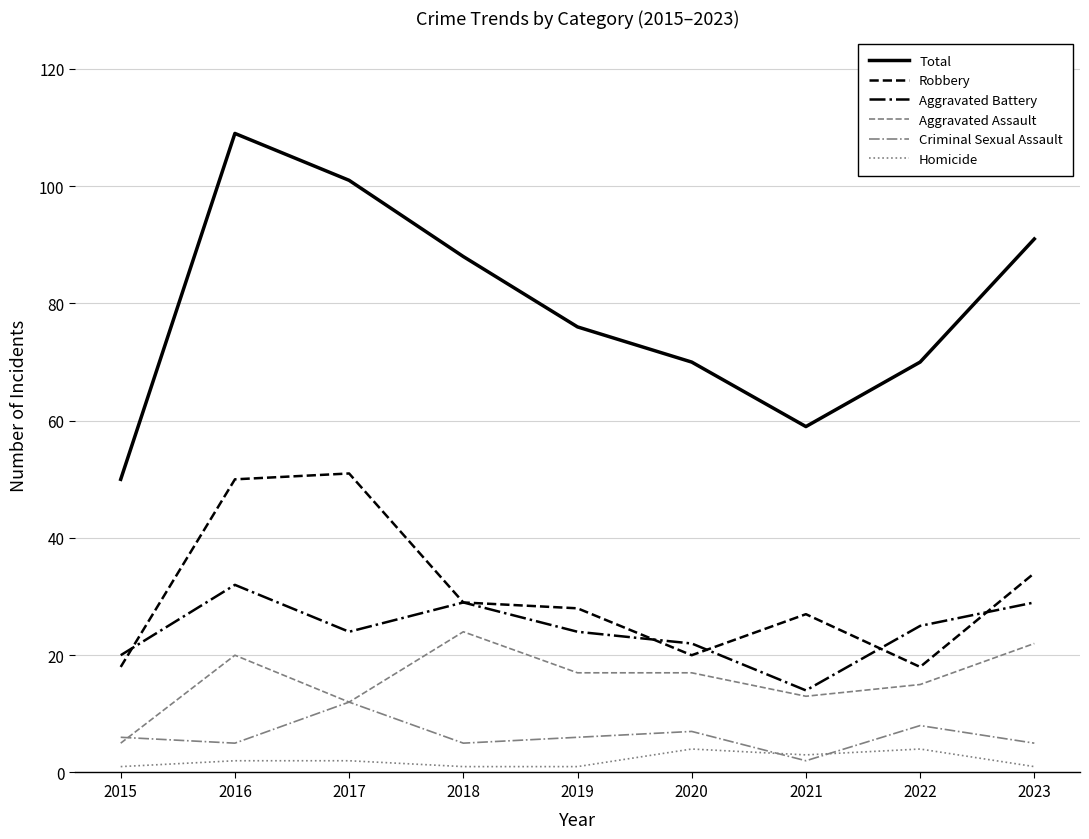

Which series has the largest range (max minus min)?

Total